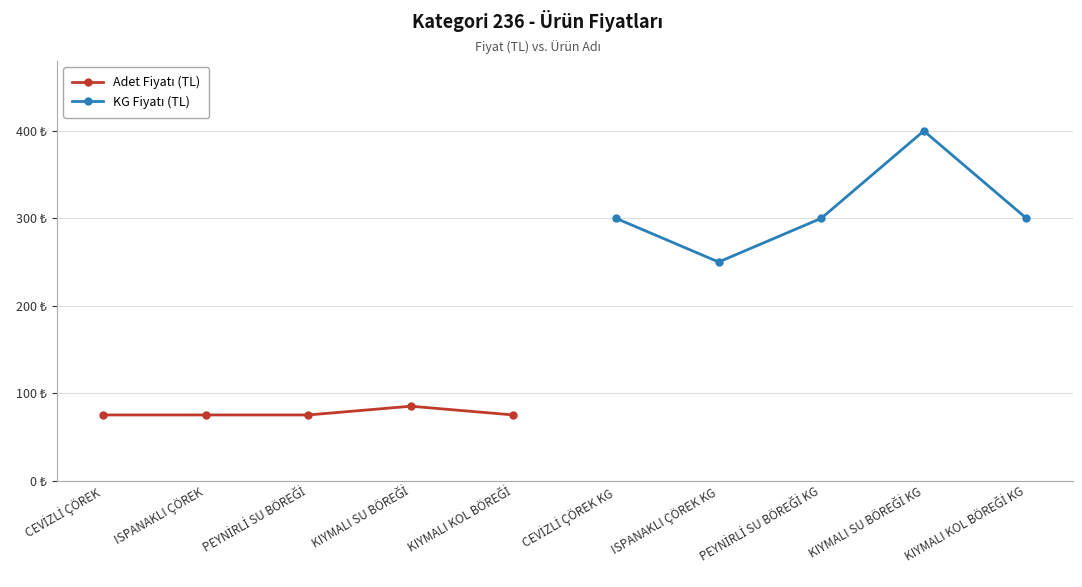

Is the value of Adet Fiyatı (TL) at CEVİZLİ ÇÖREK greater than the value of KG Fiyatı (TL) at ISPANAKLI ÇÖREK?

No